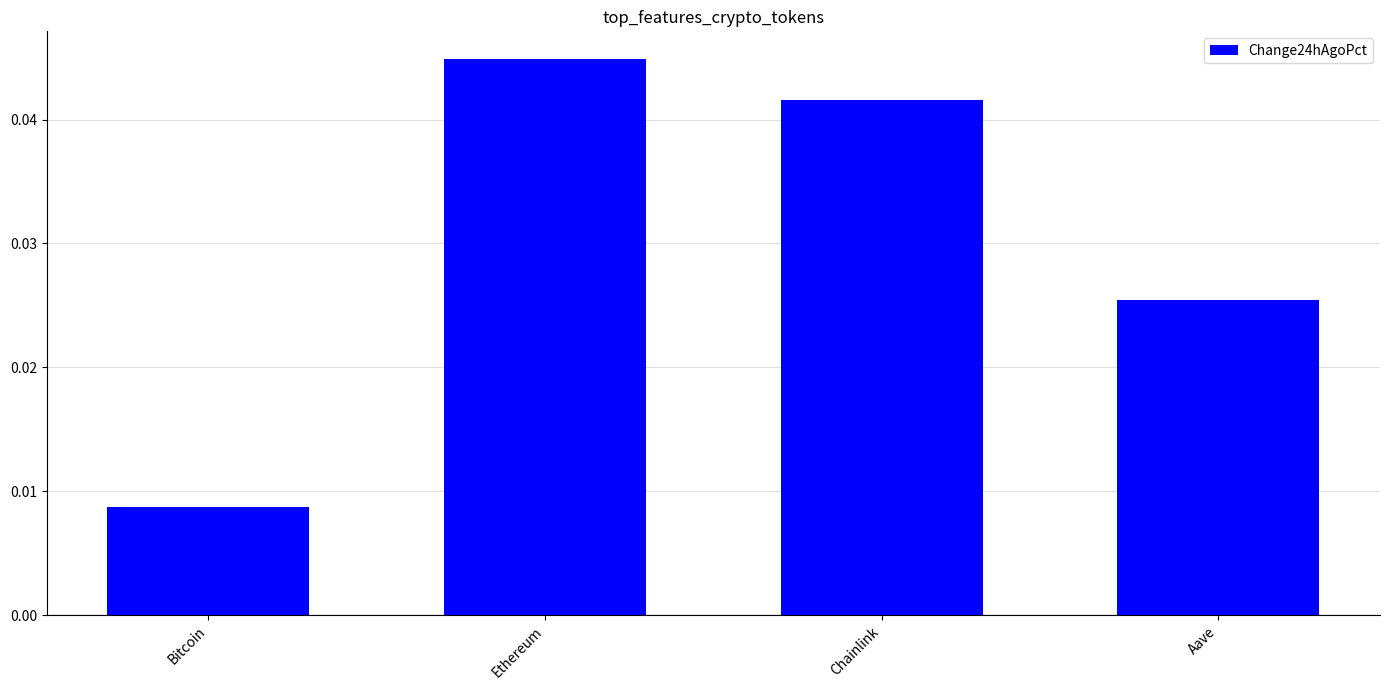

What is the label of the 4th bar from the right?

Bitcoin